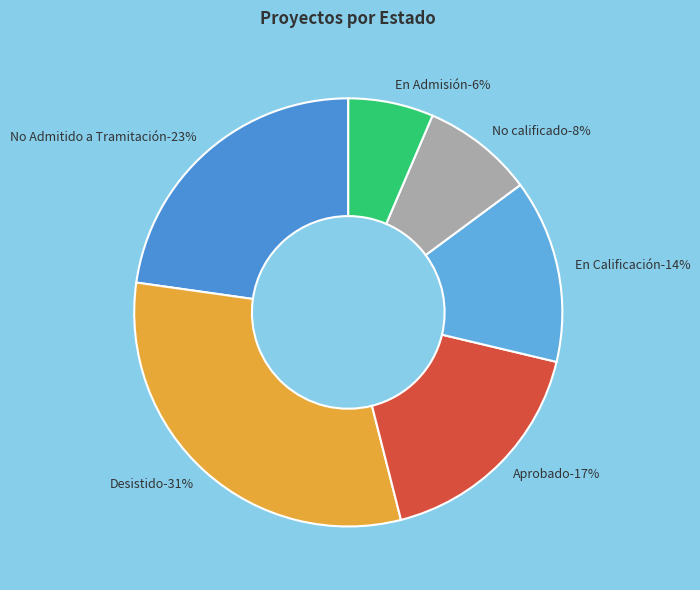

To the nearest percent, what is the average slice percentage?

17%